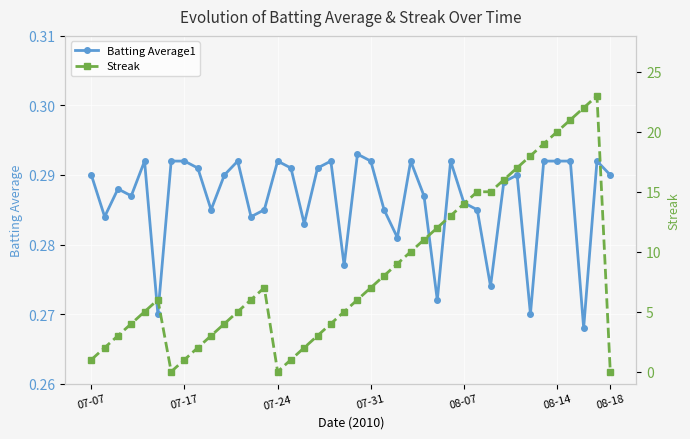

Rank the series by their maximum value, from lowest to highest.

Batting Average1, Streak